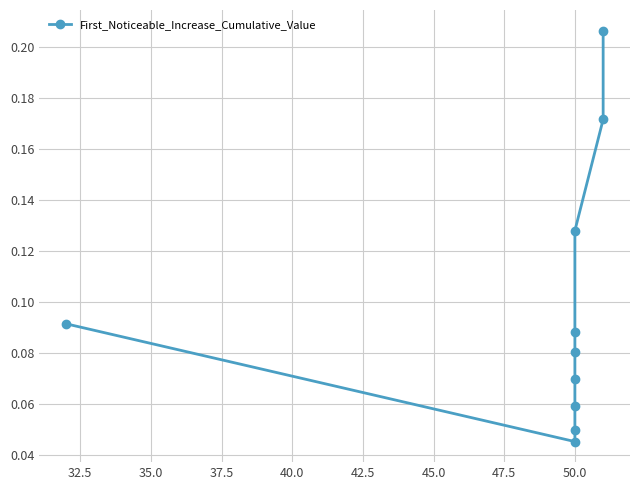

What is the difference between the maximum and minimum values?

0.2